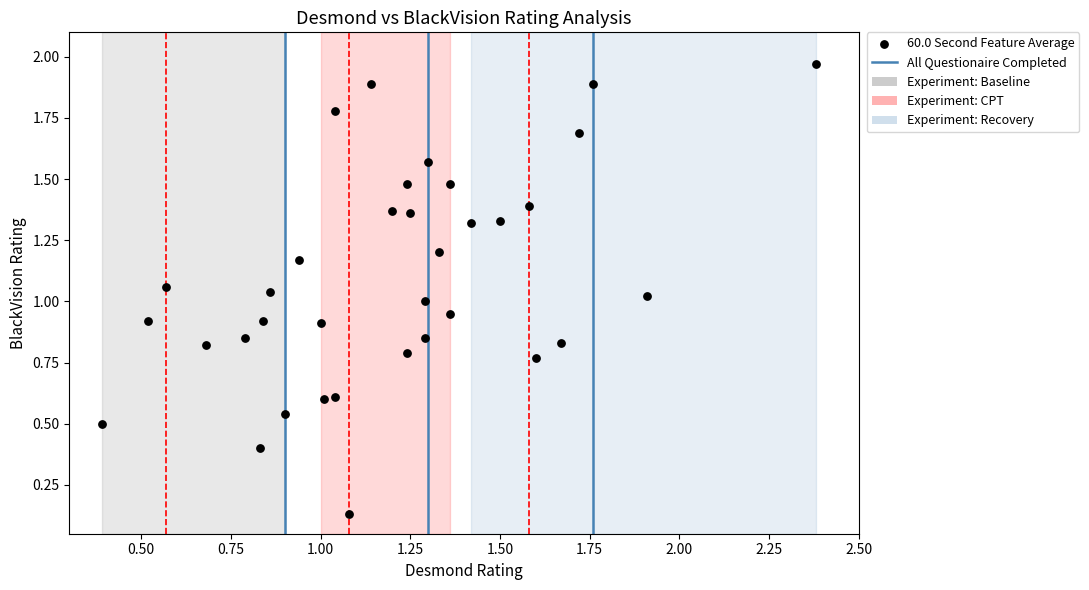

How many data points are displayed?

35